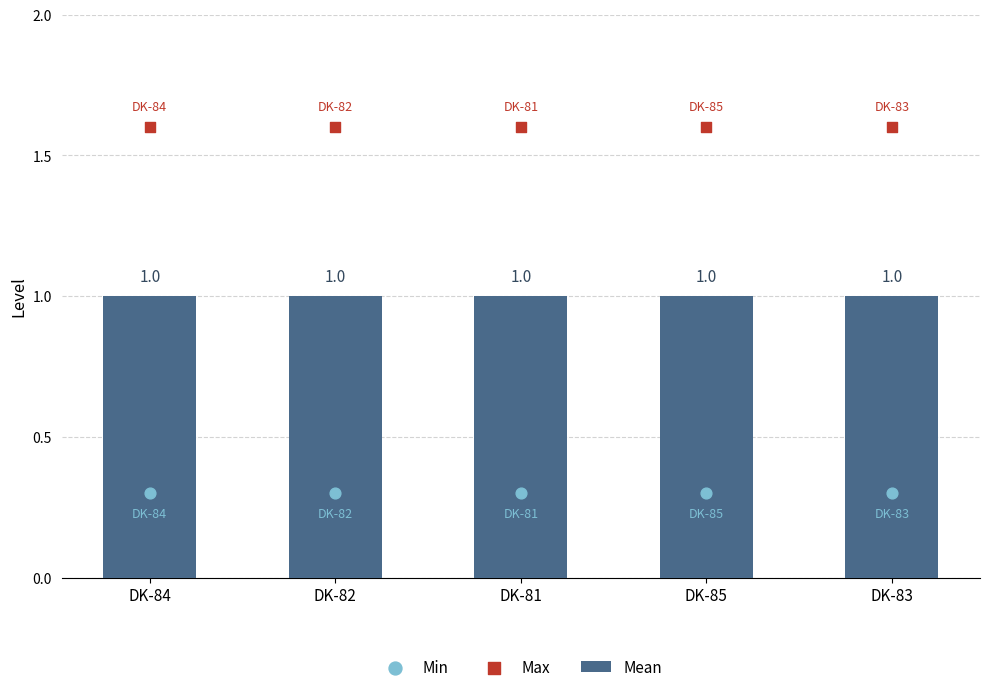

Is the value of Max at DK-82 greater than the value of Min at DK-85?

Yes